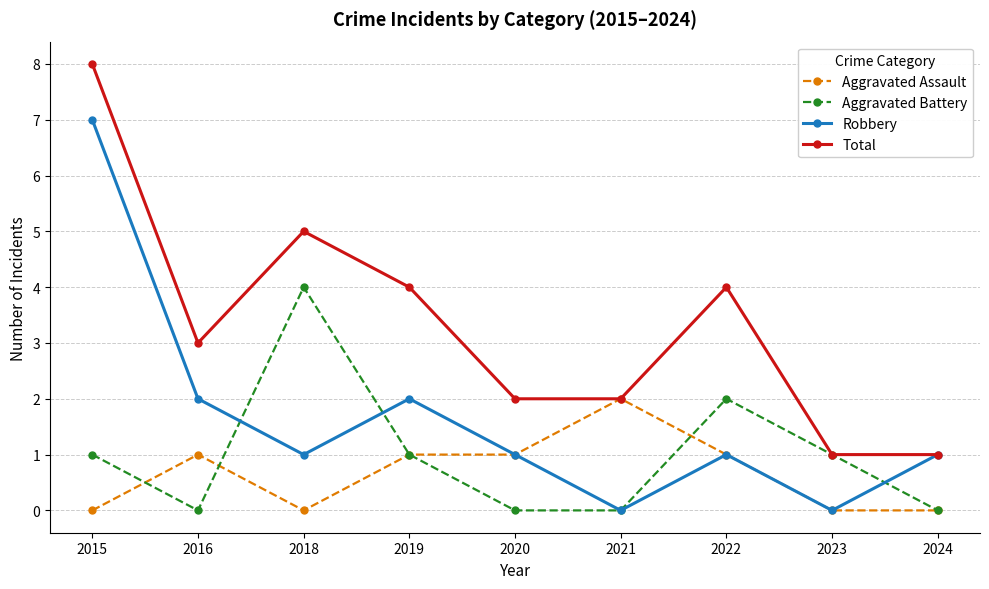

Reading left to right, what are all the values shown in this chart?

Aggravated Assault: 2015=0	2016=1	2018=0	2019=1	2020=1	2021=2	2022=1	2023=0	2024=0
Aggravated Battery: 2015=1	2016=0	2018=4	2019=1	2020=0	2021=0	2022=2	2023=1	2024=0
Robbery: 2015=7	2016=2	2018=1	2019=2	2020=1	2021=0	2022=1	2023=0	2024=1
Total: 2015=8	2016=3	2018=5	2019=4	2020=2	2021=2	2022=4	2023=1	2024=1